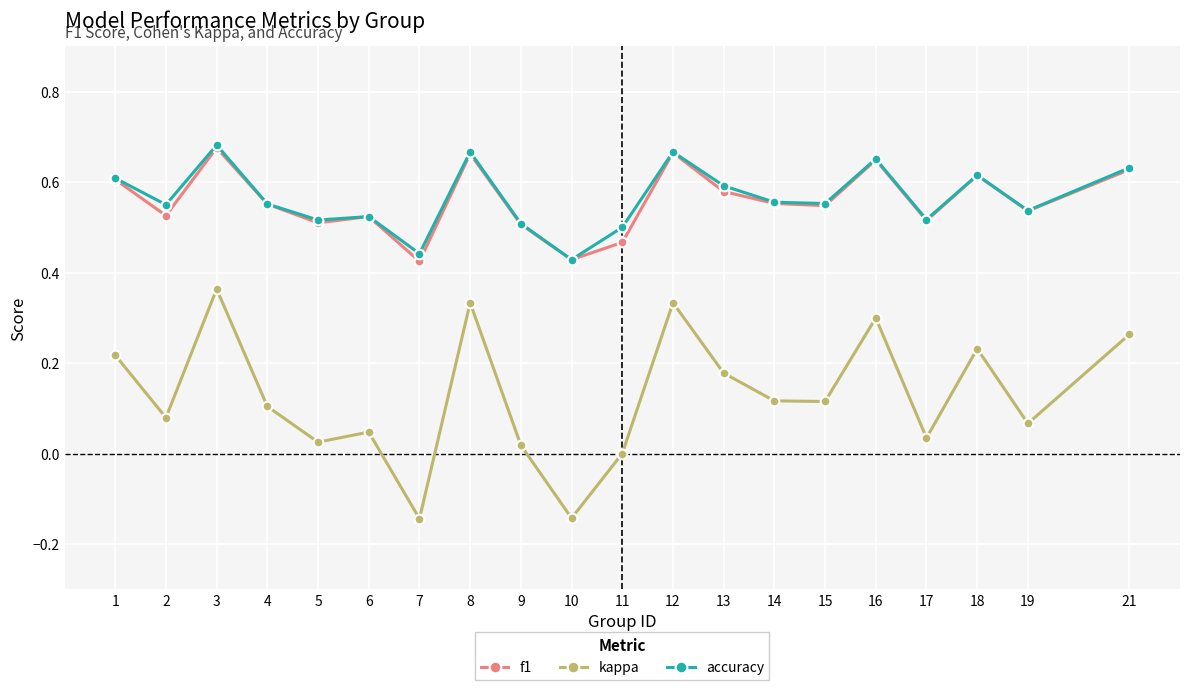

What is the sum of all f1 values?

11.2